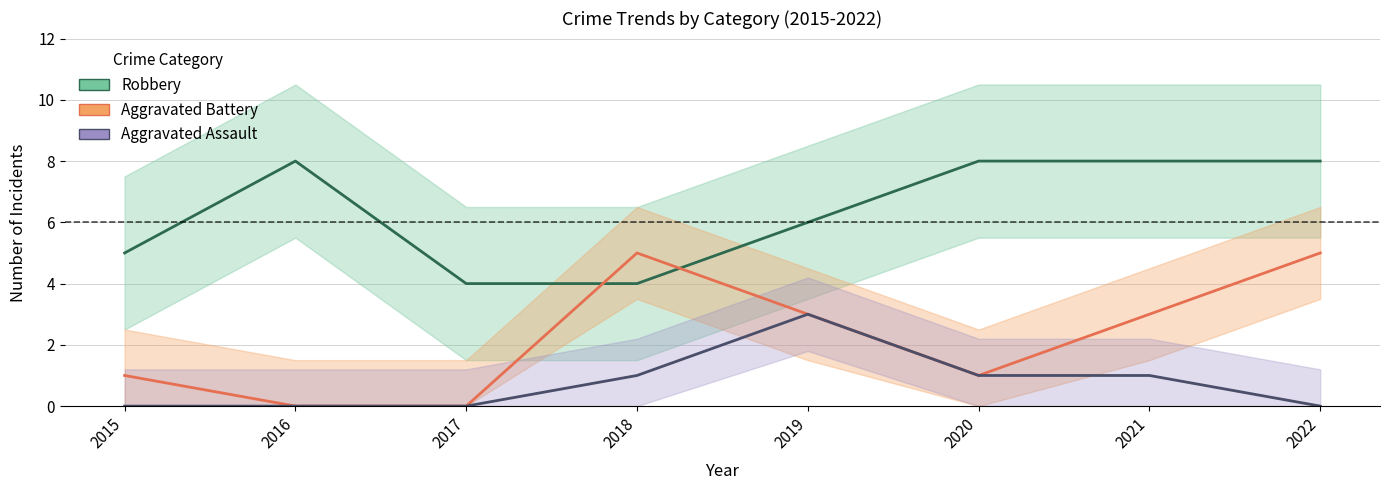

What is the value of the Robbery point at the 7th from the left?

8